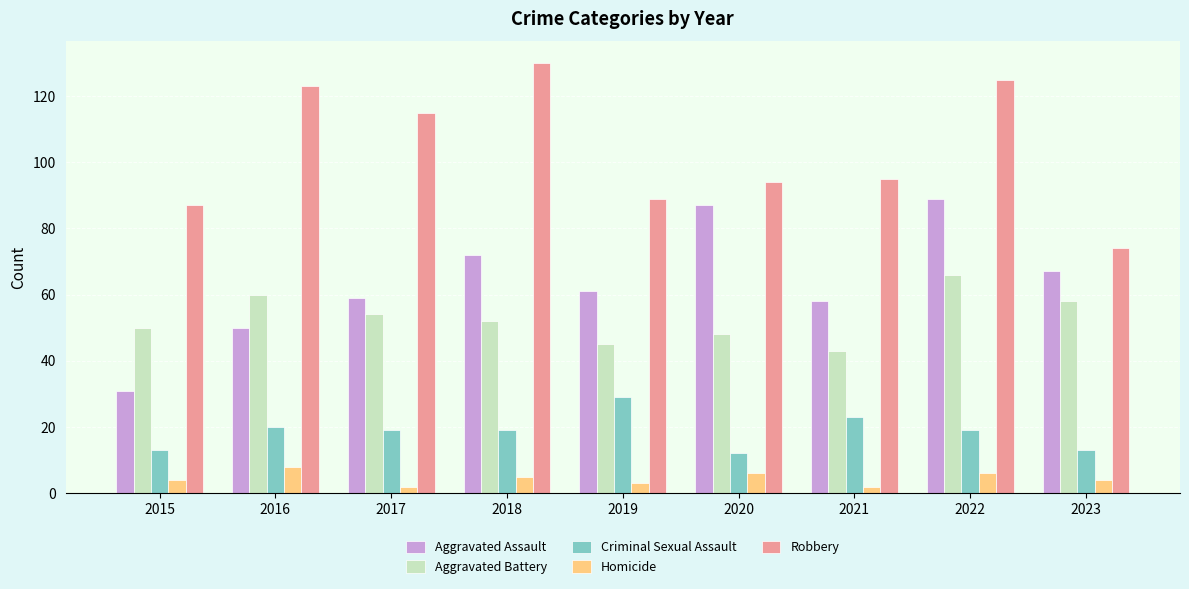

Is the value of Aggravated Battery at 2015 greater than the value of Criminal Sexual Assault at 2016?

Yes